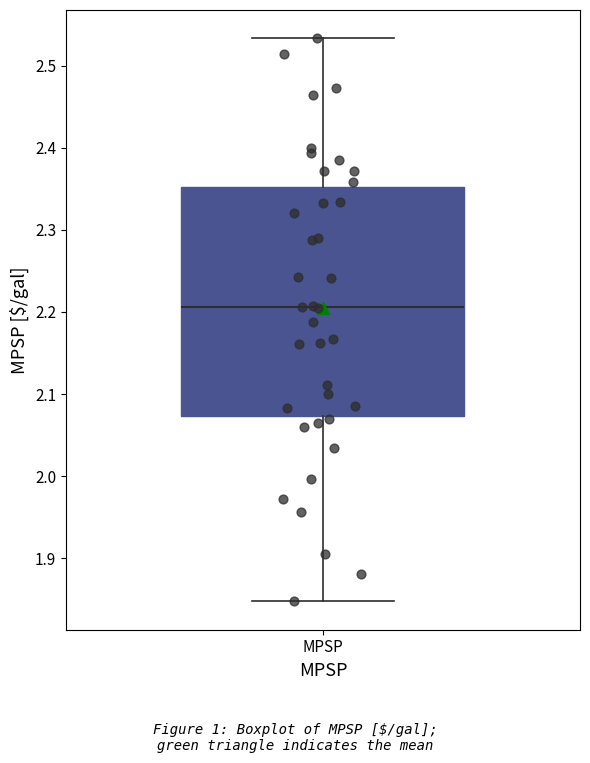

Read this box plot against the y-axis: the position of the median line, the range covered by the box, and the ends of both whiskers. The values are not printed on the chart, so give them approximately, as read against the axis.

median 2.21, box 2.07 to 2.35, whiskers 1.85 to 2.53